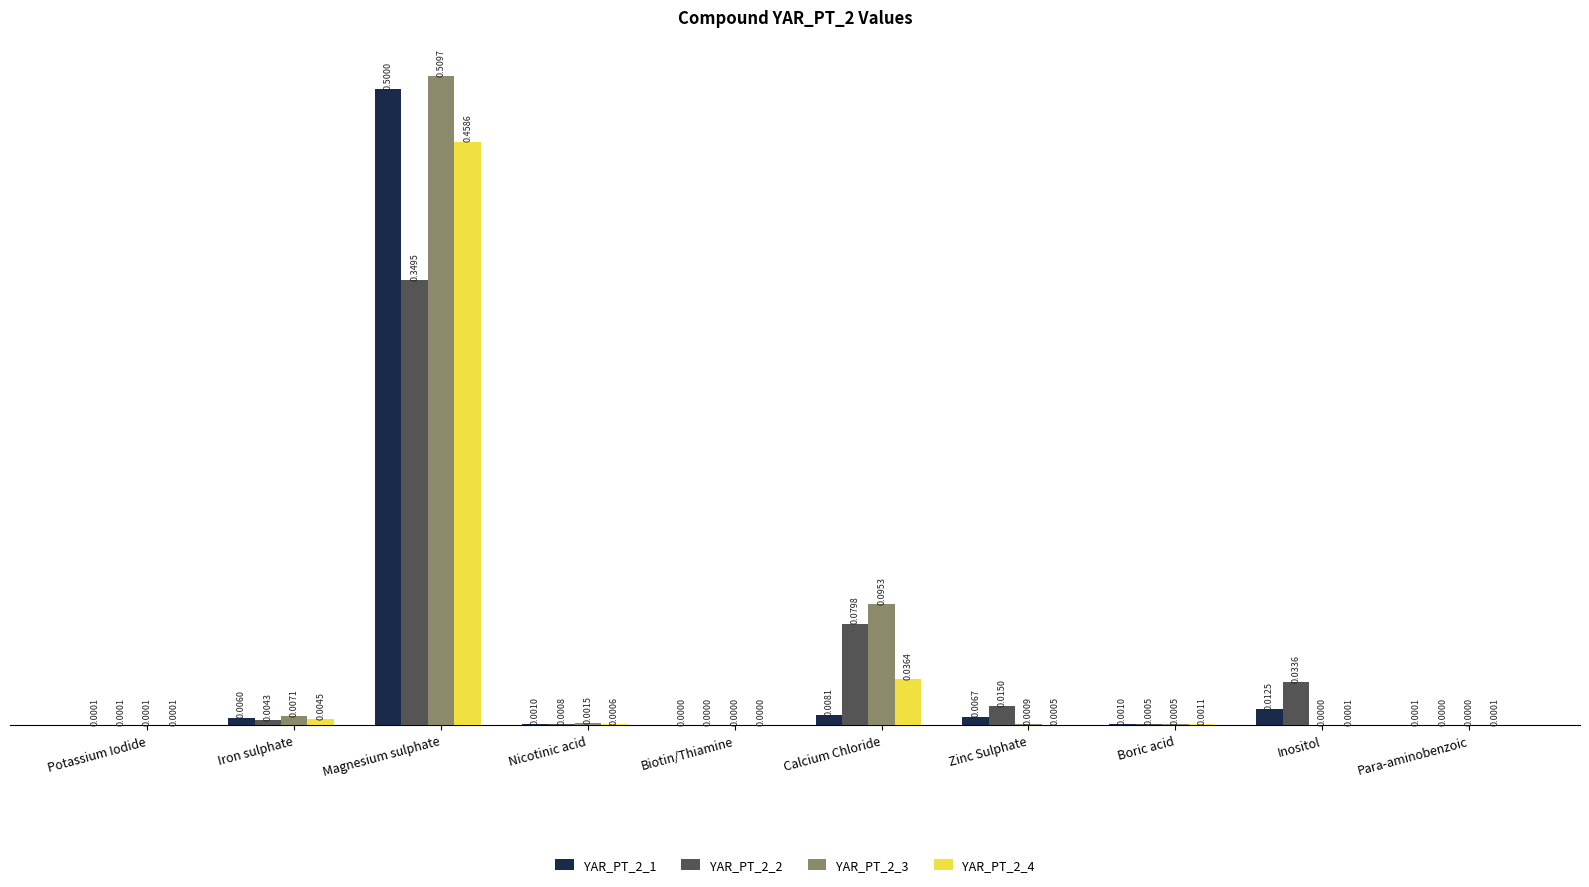

Is the value of YAR_PT_2_1 at Iron sulphate greater than the value of YAR_PT_2_2 at Biotin/Thiamine?

Yes